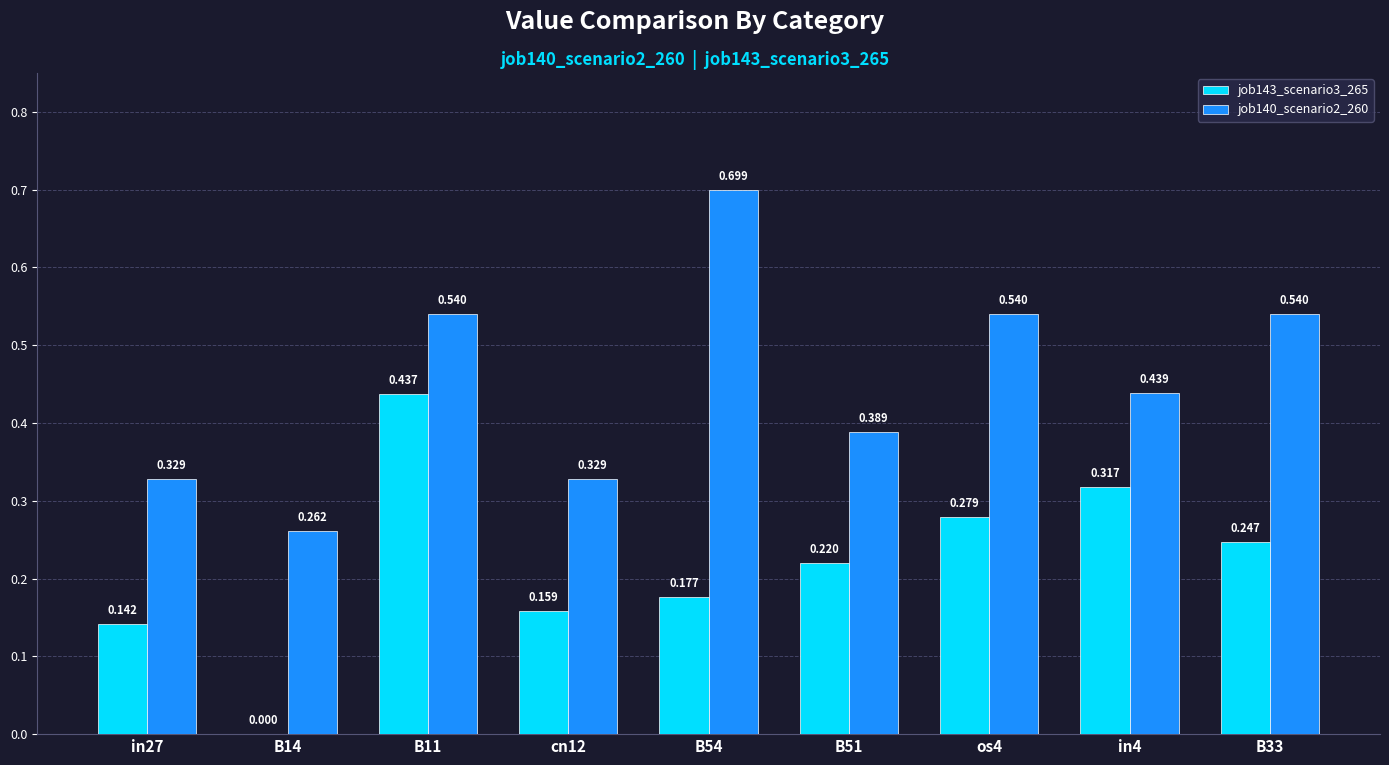

Count the job143_scenario3_265 values in the range 0 to 1.

9